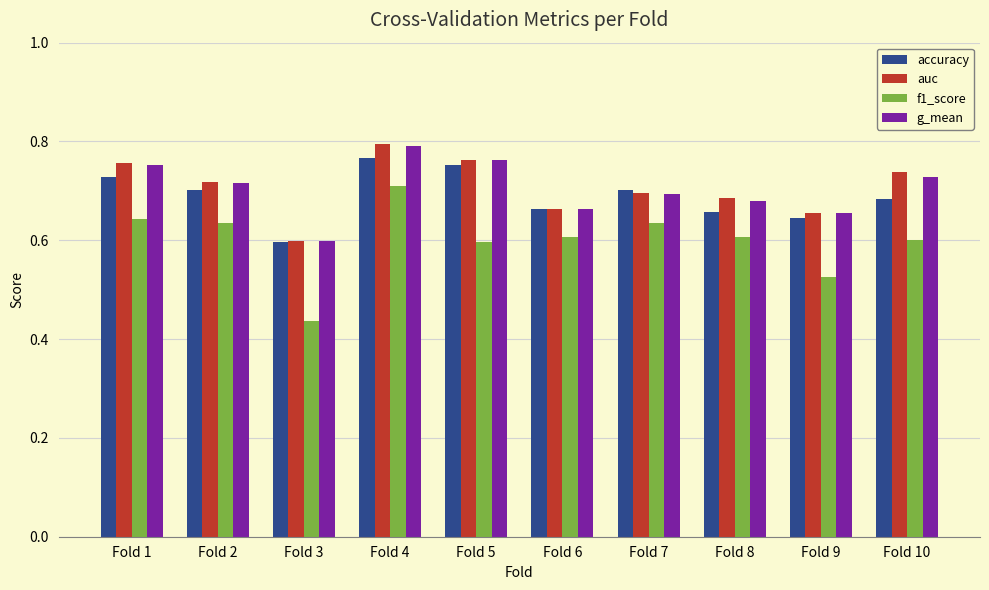

Is it true that accuracy equals 0.7 at Fold 1?

True